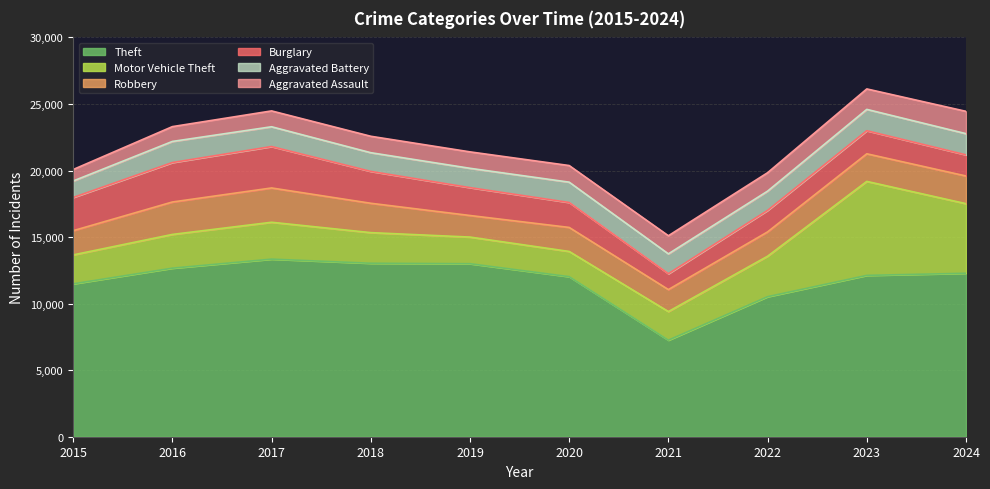

What is the total value across all series at 2023?

26130